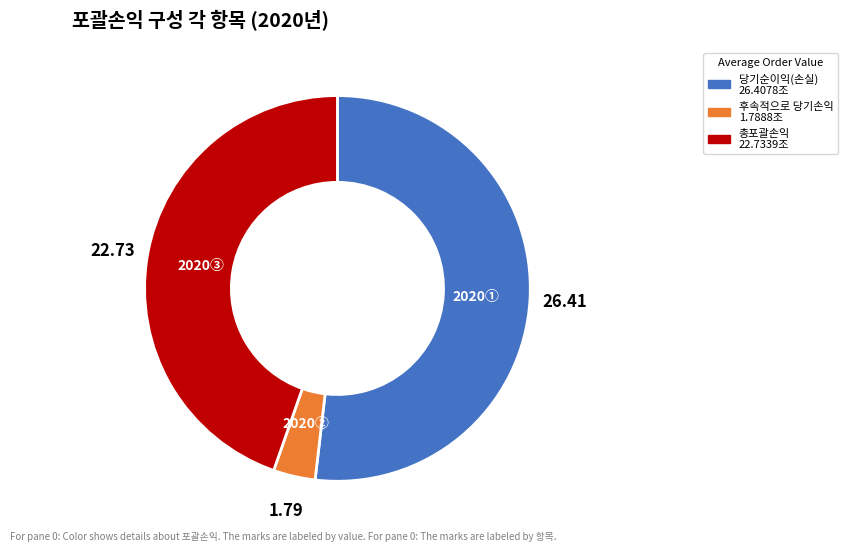

Is there a majority slice in this chart?

Yes